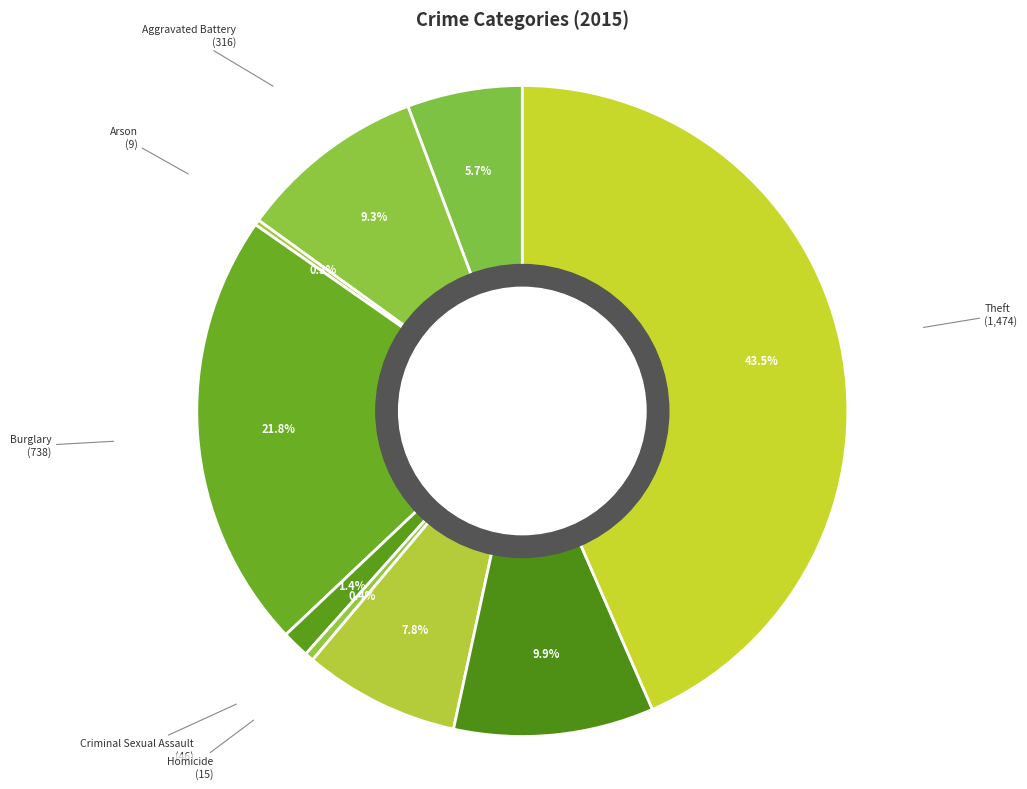

Do Aggravated Assault and Motor Vehicle Theft together represent more than half of the pie?

No